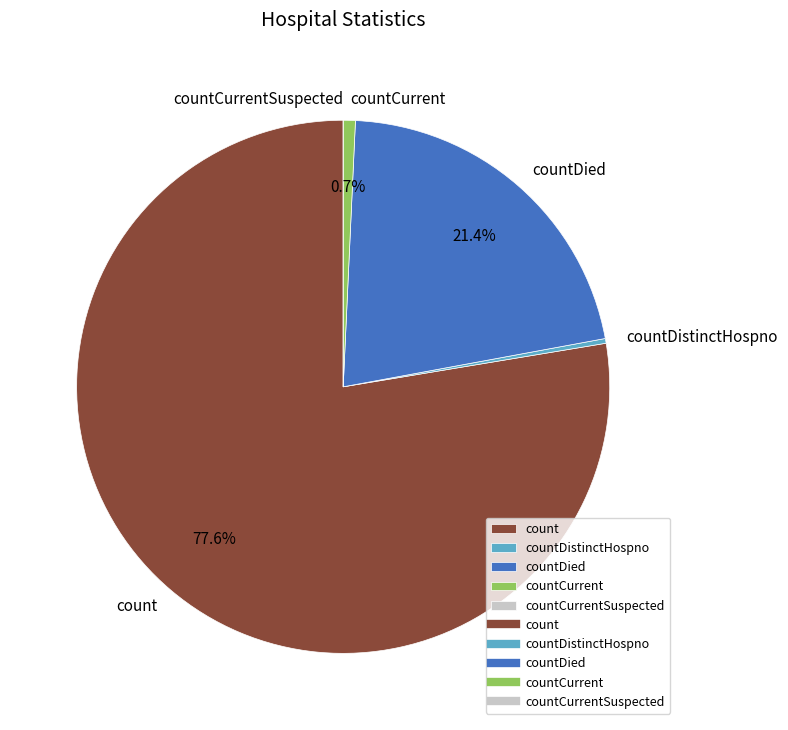

Which has a higher value, countDied or countDistinctHospno?

countDied